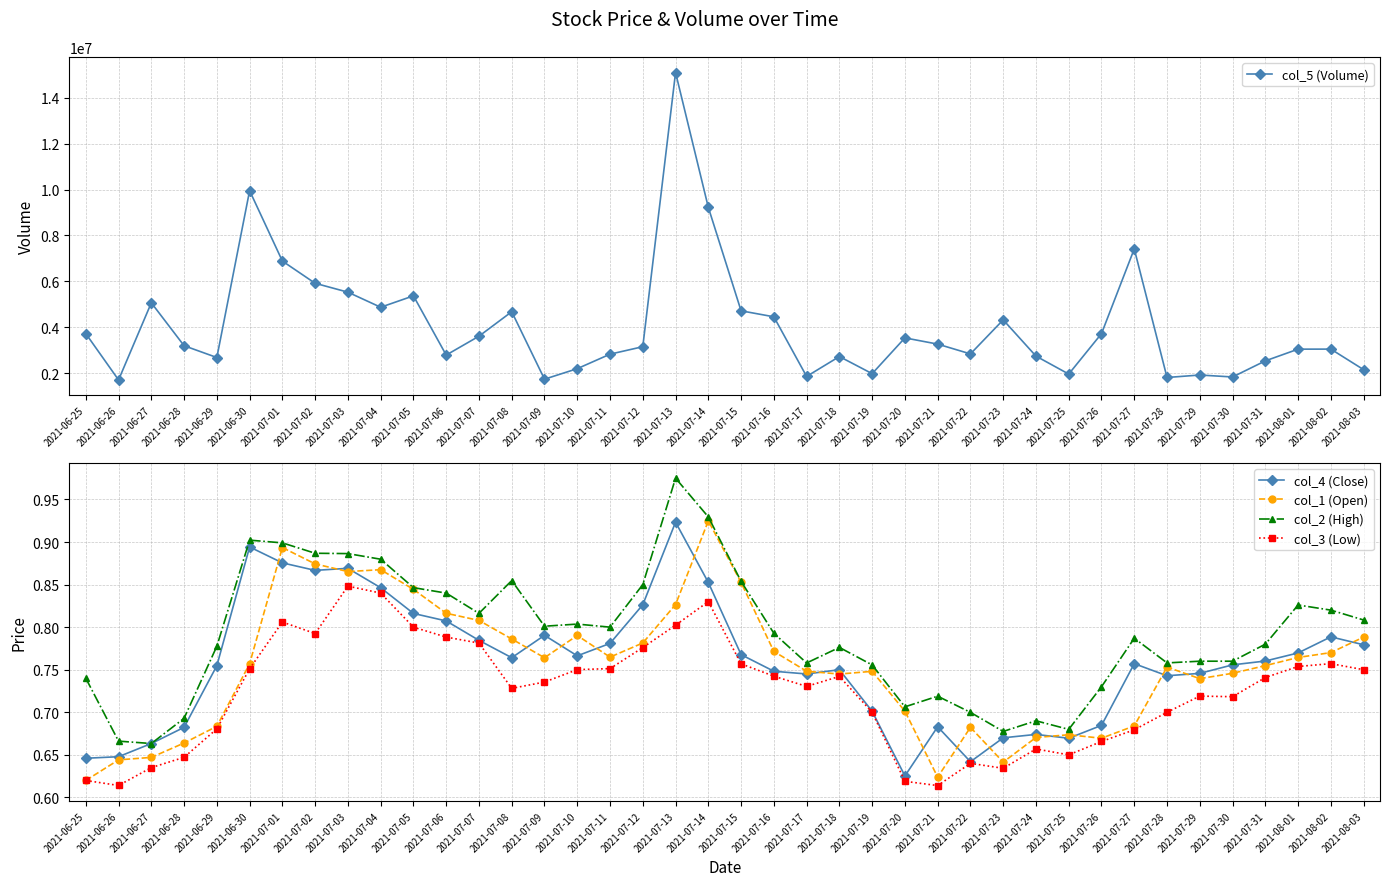

What is the spread (max minus min) of values at 2021-07-17?

1851993.3